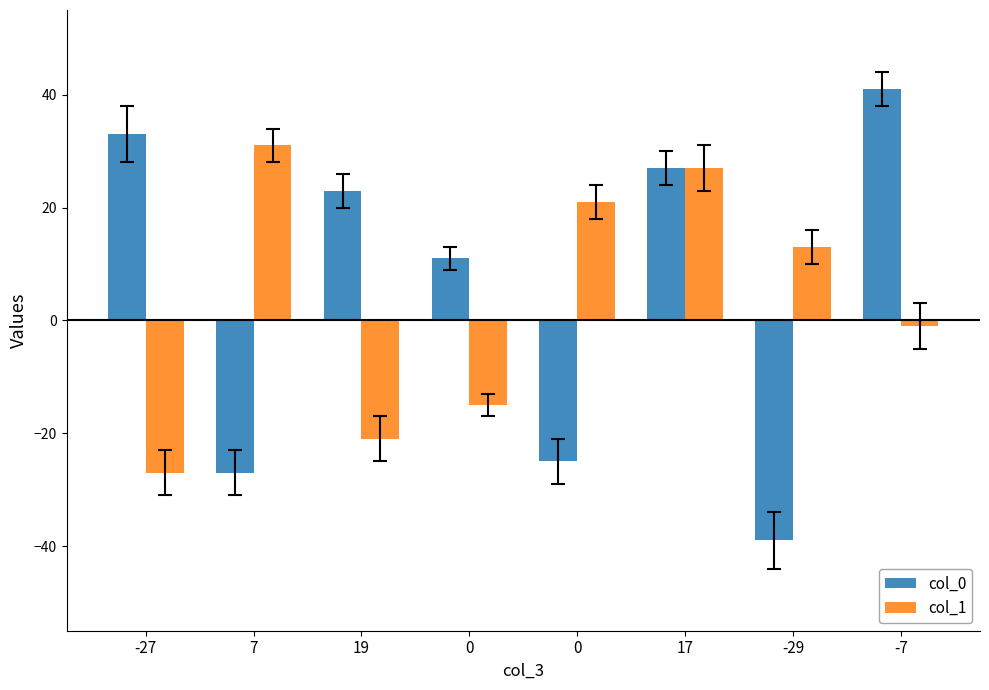

What is the greatest value displayed?

41